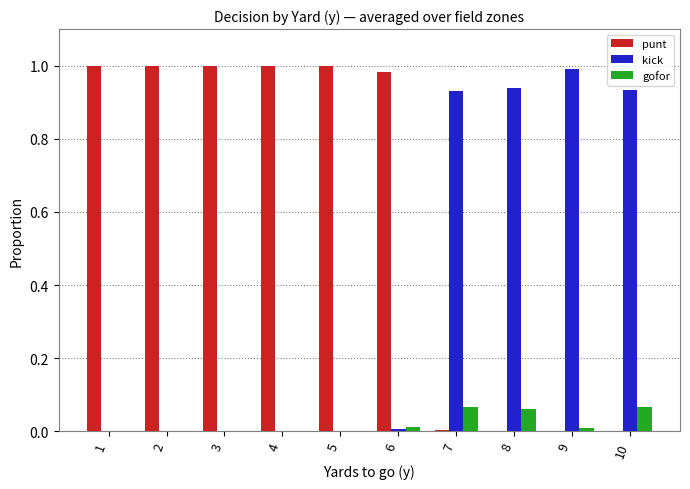

Which category has the highest value in the kick series?

9